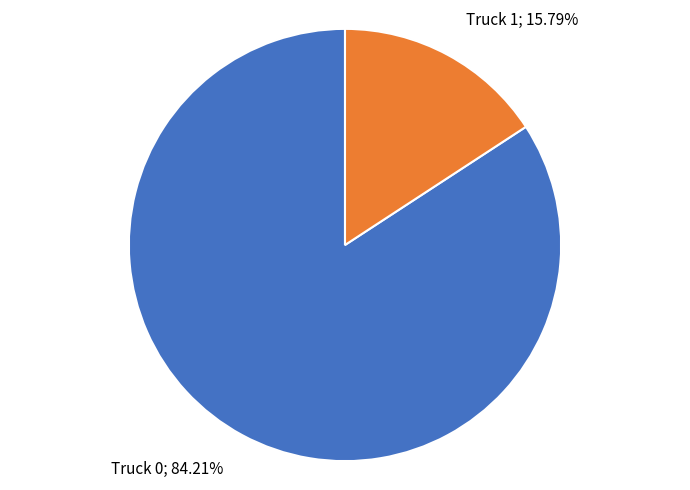

Does Truck 1 account for over 50% of the chart?

No